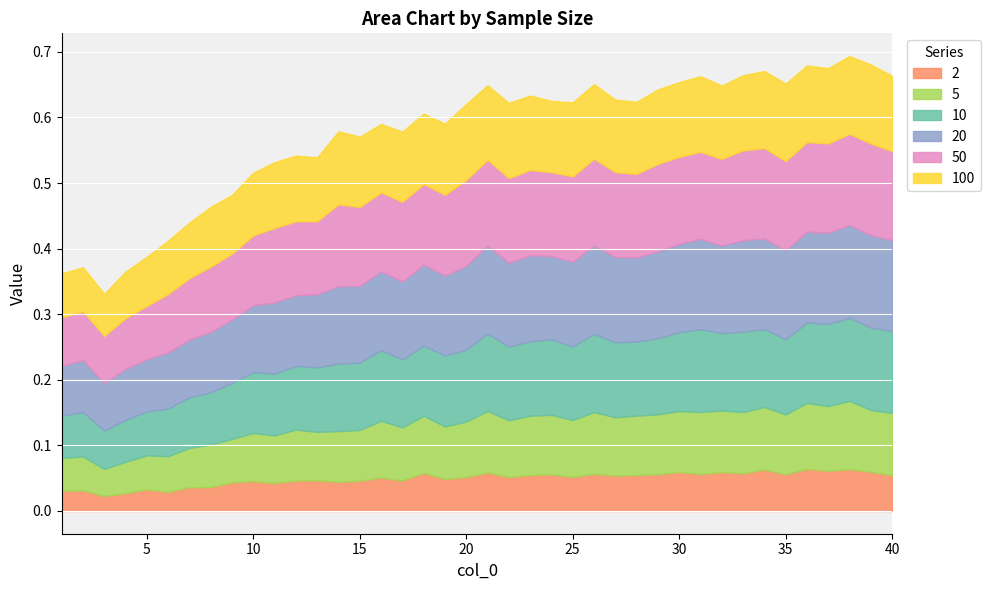

How many 20 values are between 0 and 1?

40